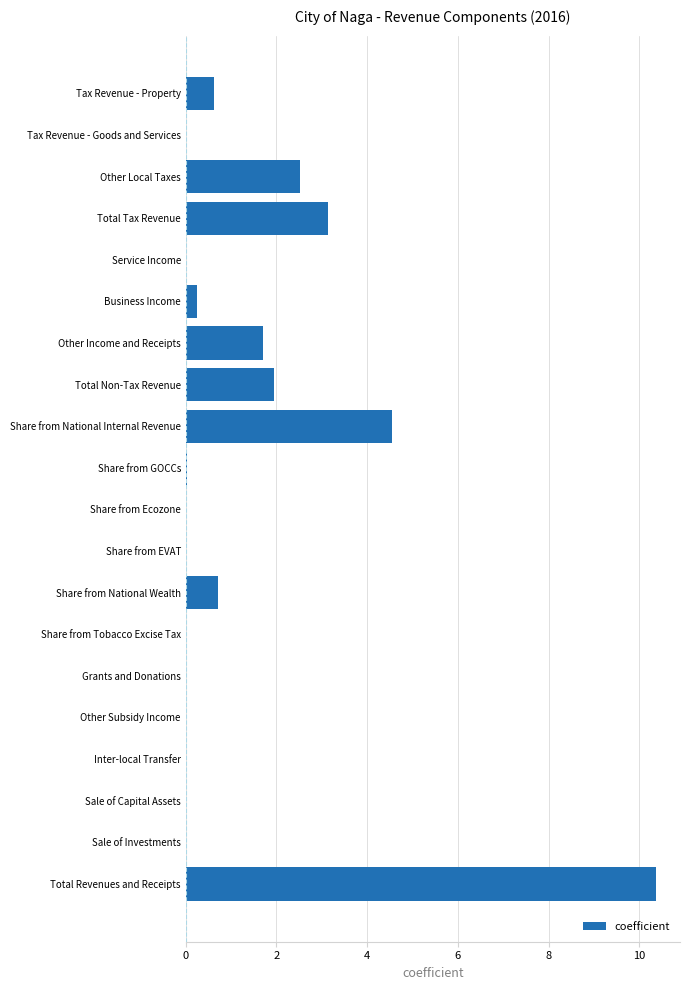

What is the sum of all values?

25.8